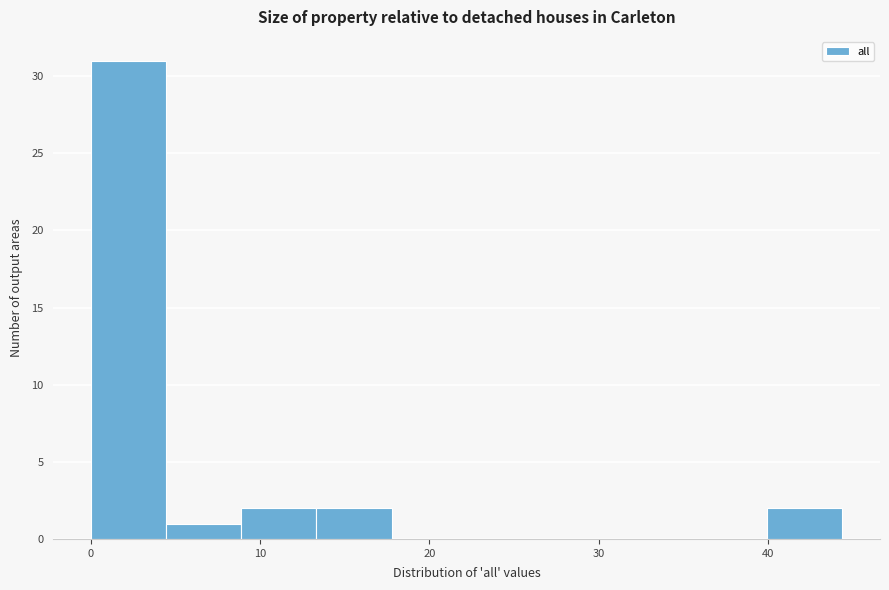

Reading left to right, transcribe this chart: for each bar, give the range it covers on the x-axis and its height. Neither the bar edges nor the heights are printed on the chart, so give them approximately, as read against the axes.

0 to 4: 31
4 to 9: 1
9 to 13: 2
13 to 18: 2
18 to 22: 0
22 to 27: 0
27 to 31: 0
31 to 36: 0
36 to 40: 0
40 to 44: 2